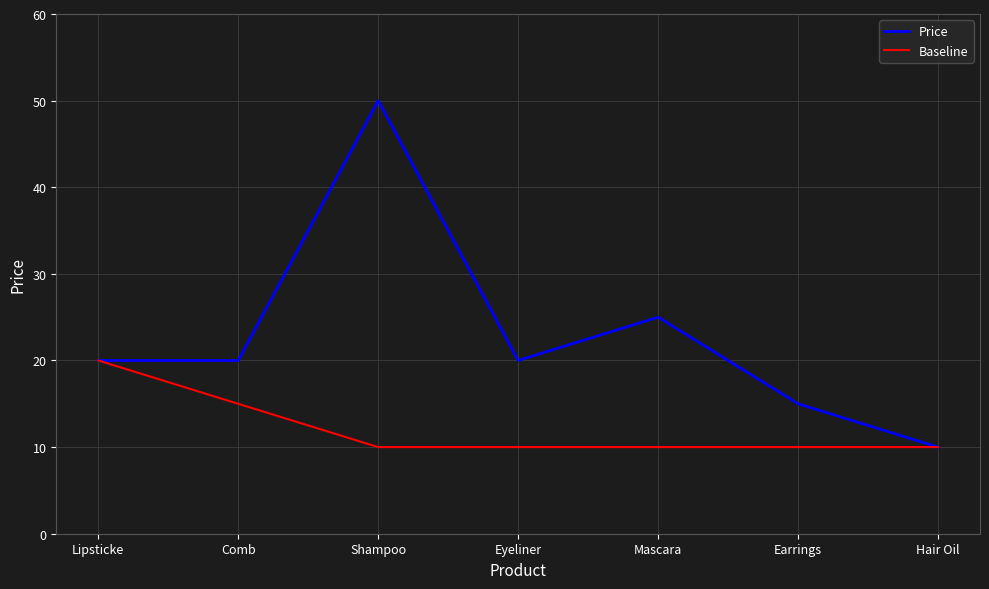

What is the difference between the Baseline values at Comb and Mascara?

5